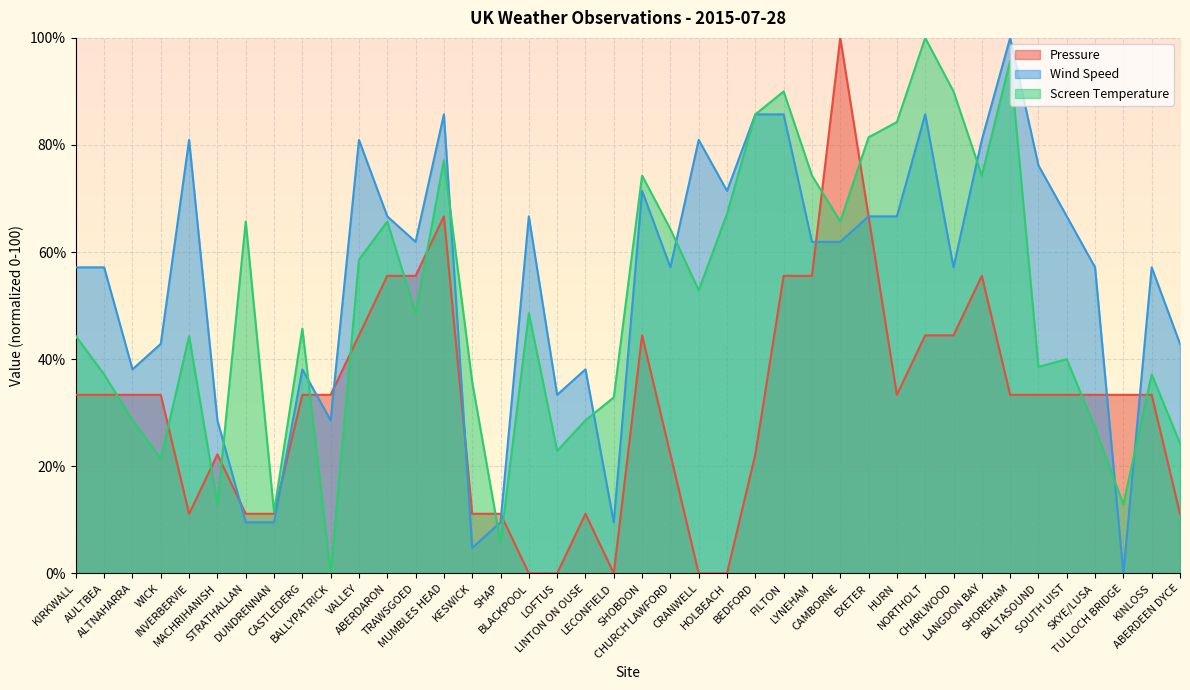

At which label does Wind Speed reach its peak?

SHOREHAM